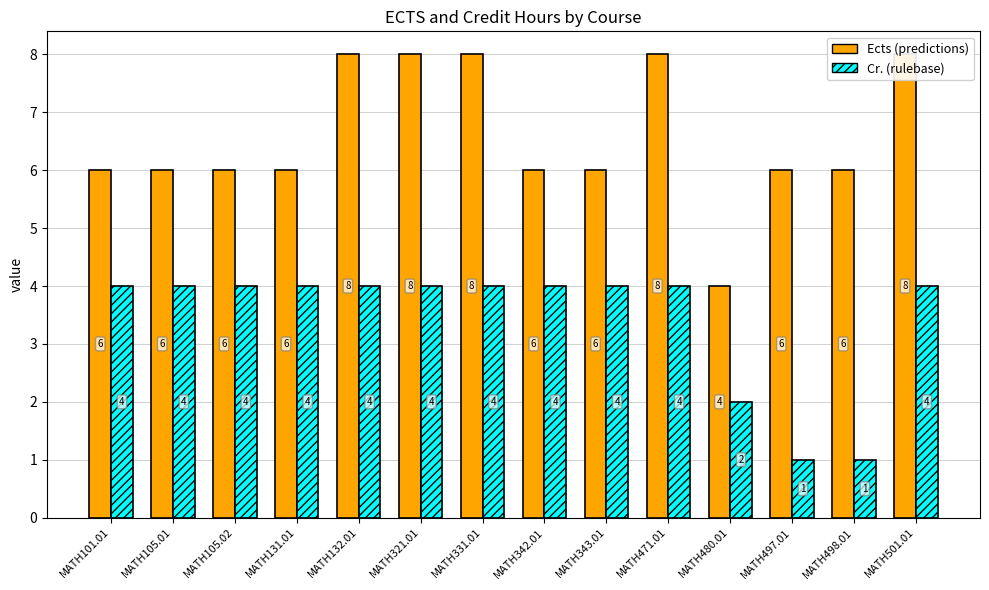

Which series has the largest total across all categories?

Ects